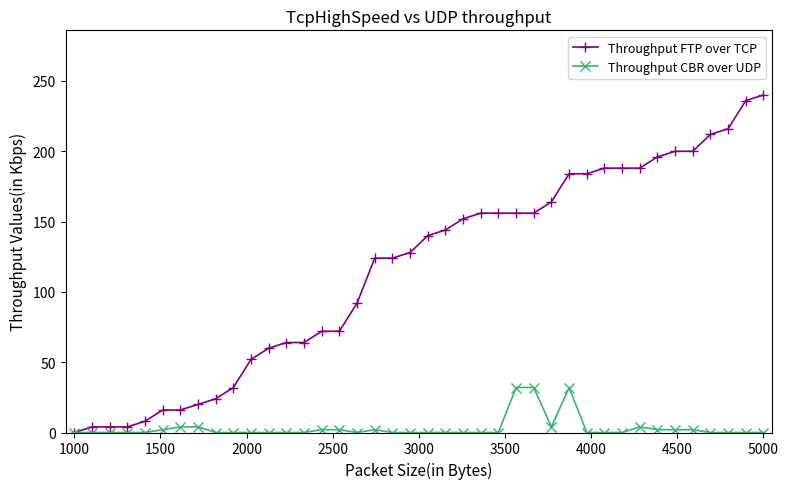

True or false: Throughput CBR over UDP has more than 0 interior local peaks.

True